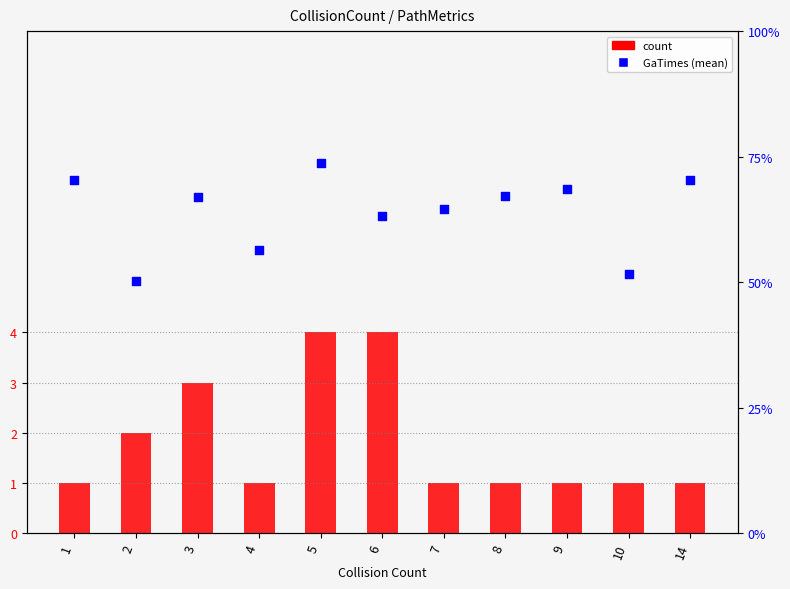

What are all the series names shown in the legend?

count, GaTimes (mean)